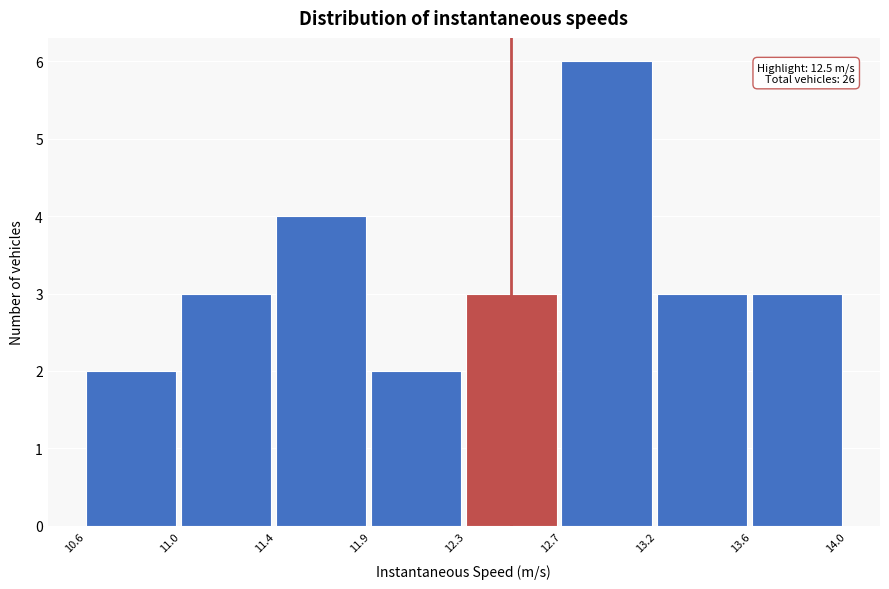

Reading left to right, what are all the values shown in this chart?

2	3	4	2	3	6	3	3